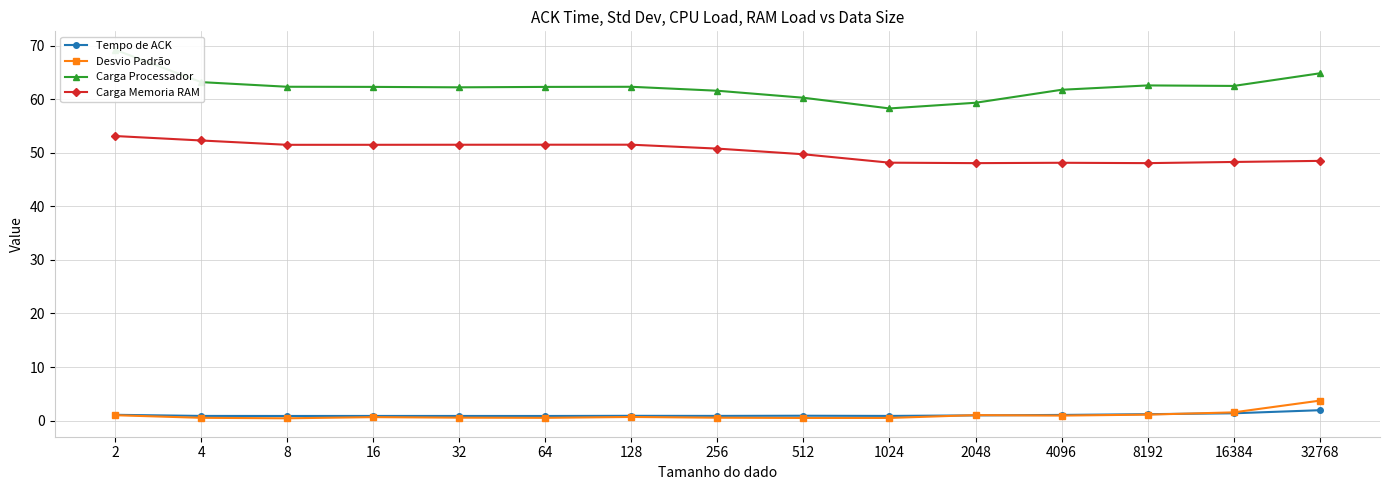

List the series in order of their peak value, highest first.

Carga Processador, Carga Memoria RAM, Desvio Padrão, Tempo de ACK